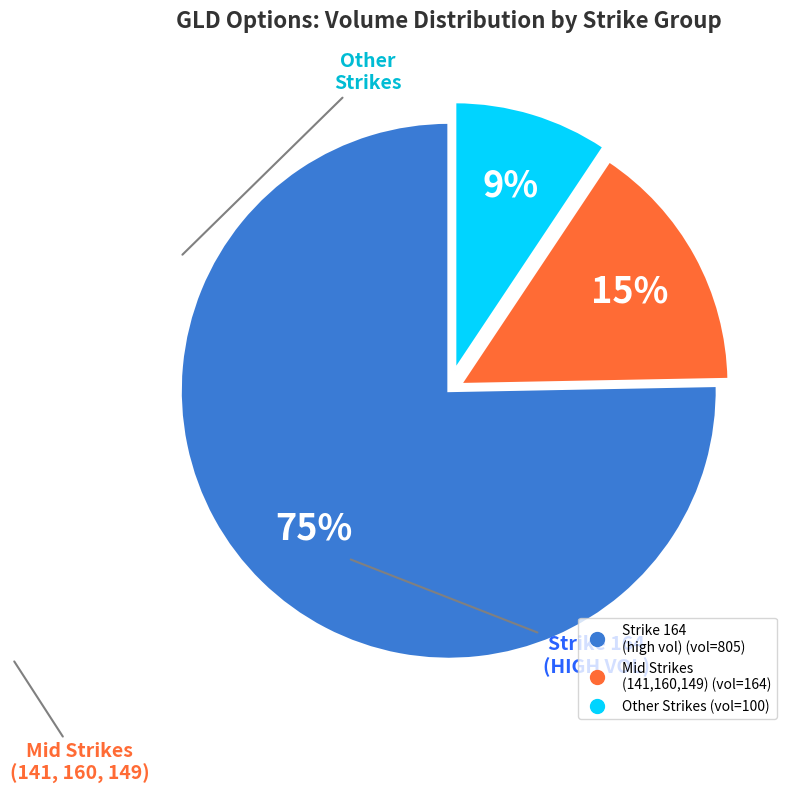

Does any single category account for the majority?

Yes